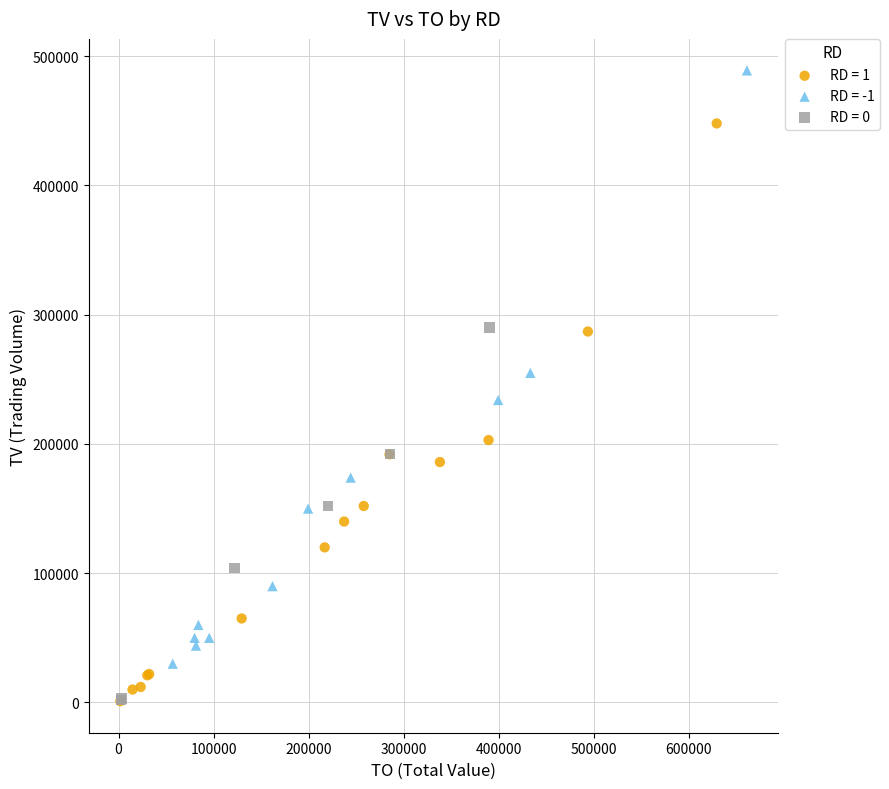

Which series contains the highest Y value?

RD = -1